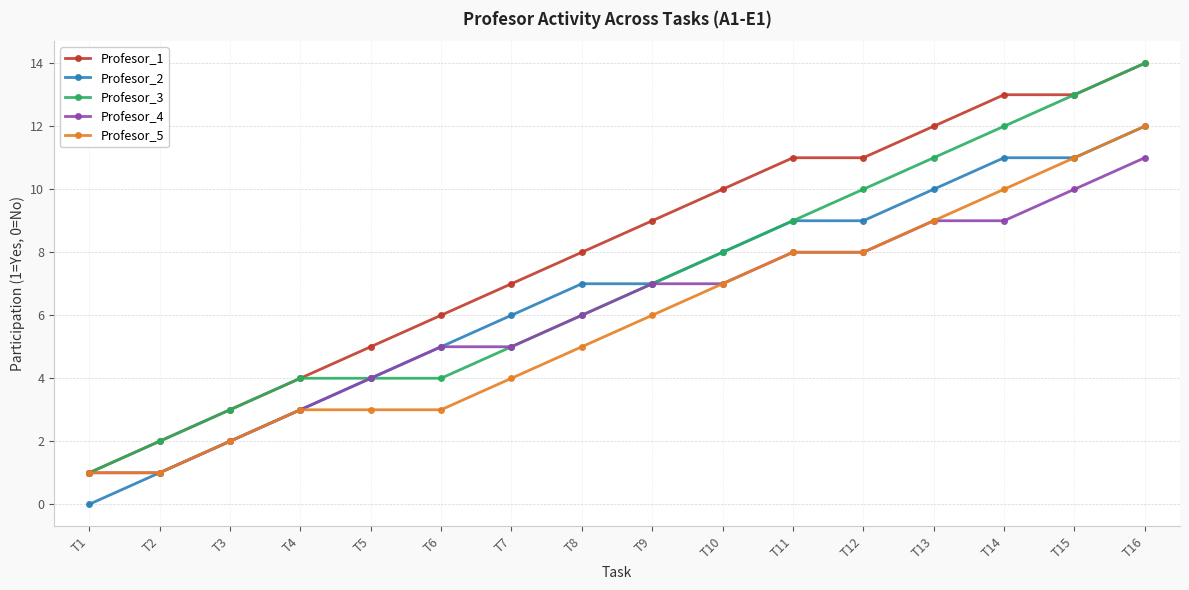

What is the value of the Profesor_2 point at the 7th from the left?

6